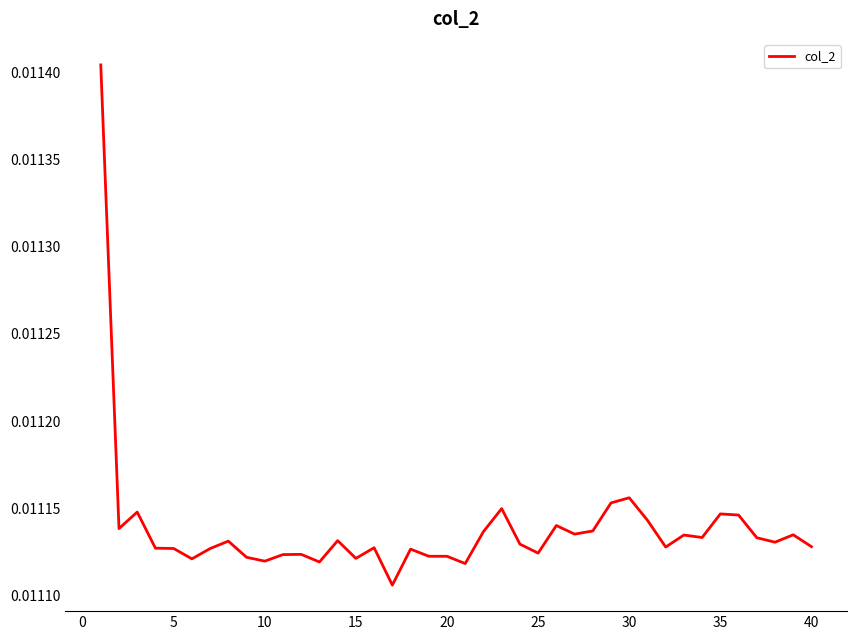

Count the number of categories in the chart.

40